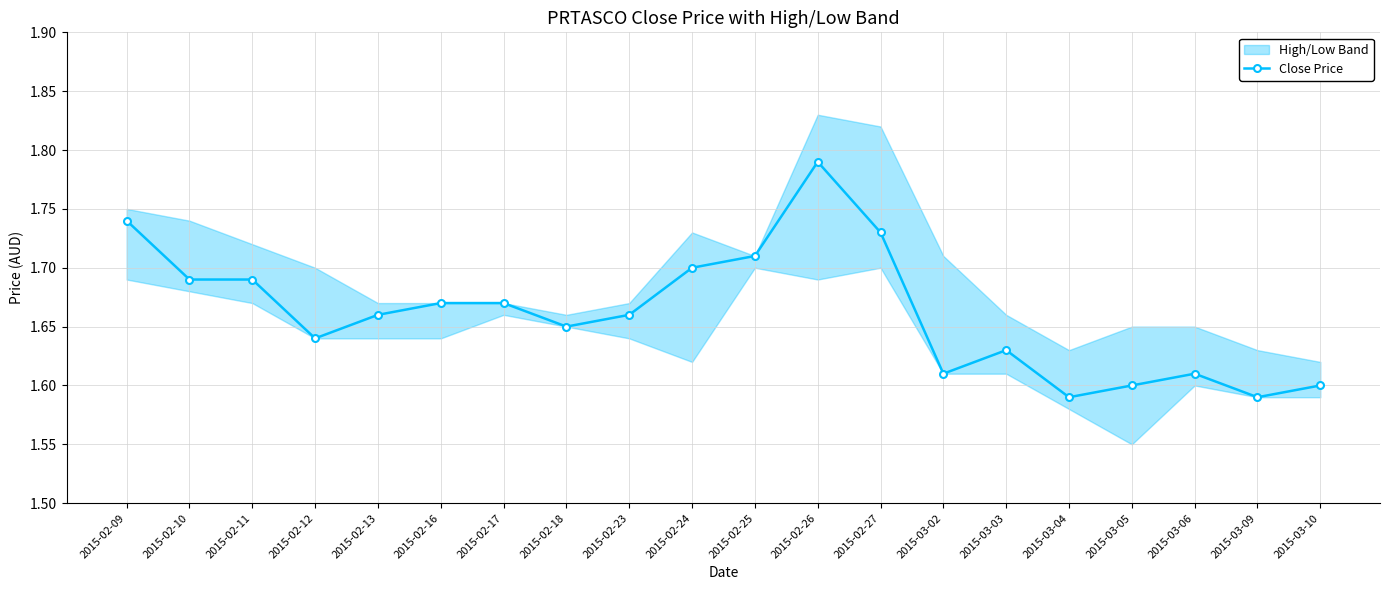

What position from the right is 2015-02-10?

19